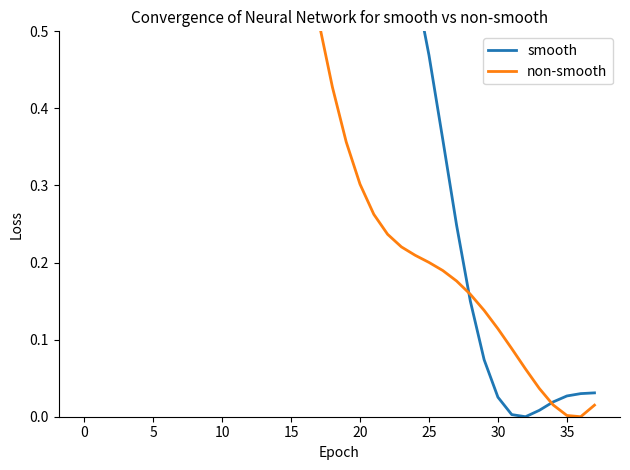

What is the approximate value of non-smooth at 28?

0.2